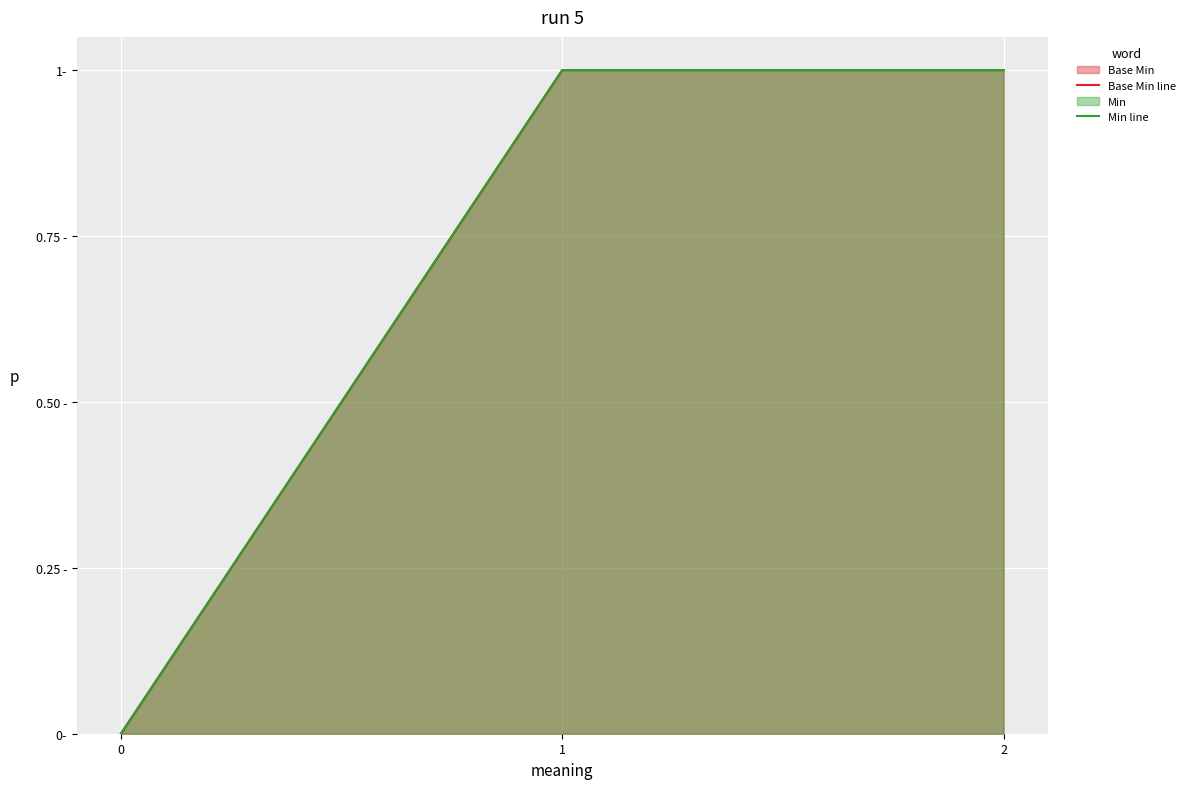

Rank the series by their maximum value, from highest to lowest.

Base Min line, Min line